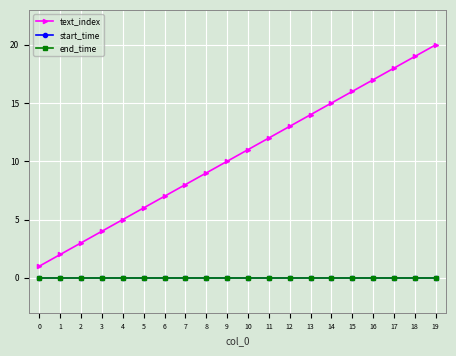

Is this an area chart (filled region under the line)?

No